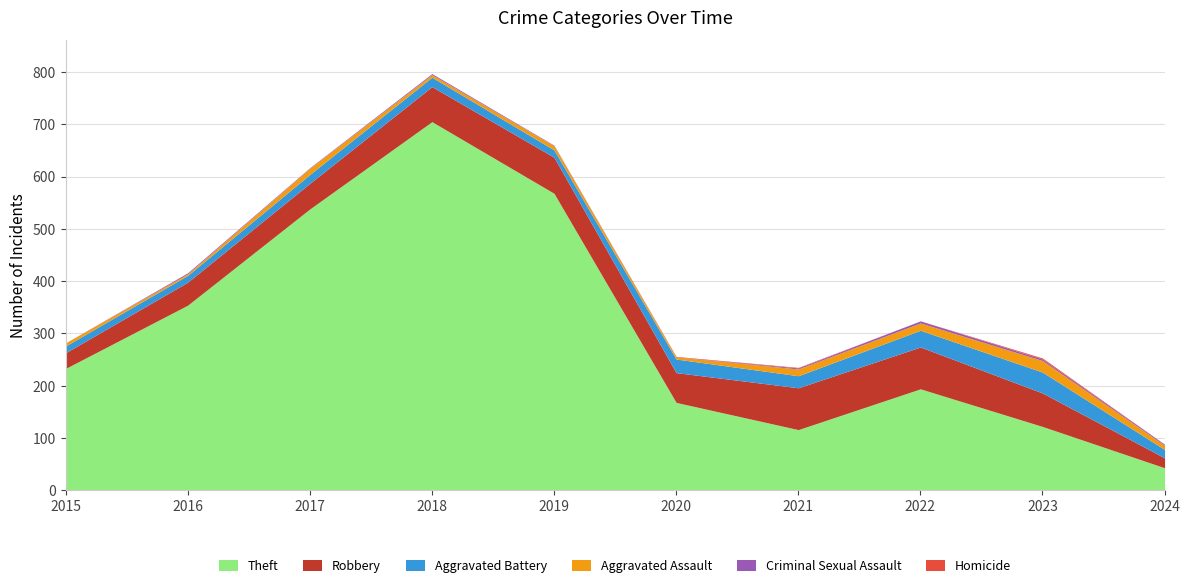

At which category does Homicide reach its first local peak?

2023